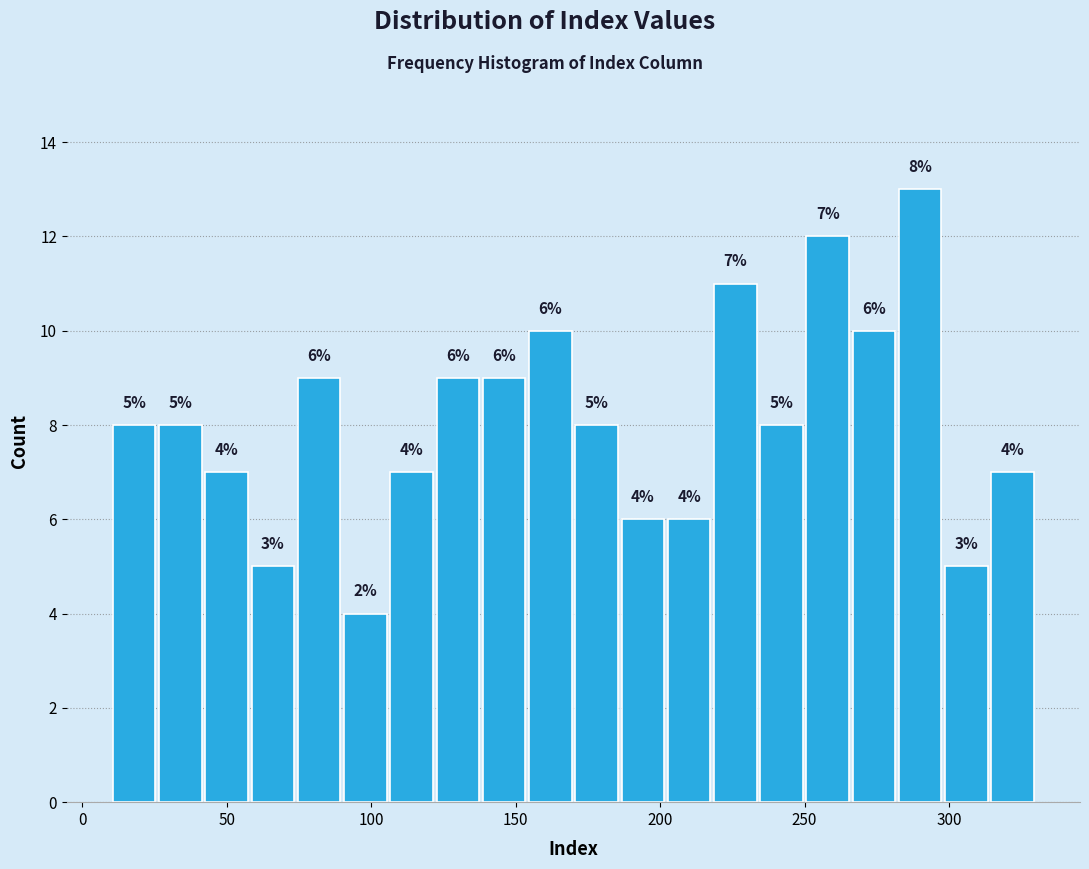

Around what value on the x-axis is the tallest bar? Give the approximate position of its centre, as read against the axis.

290